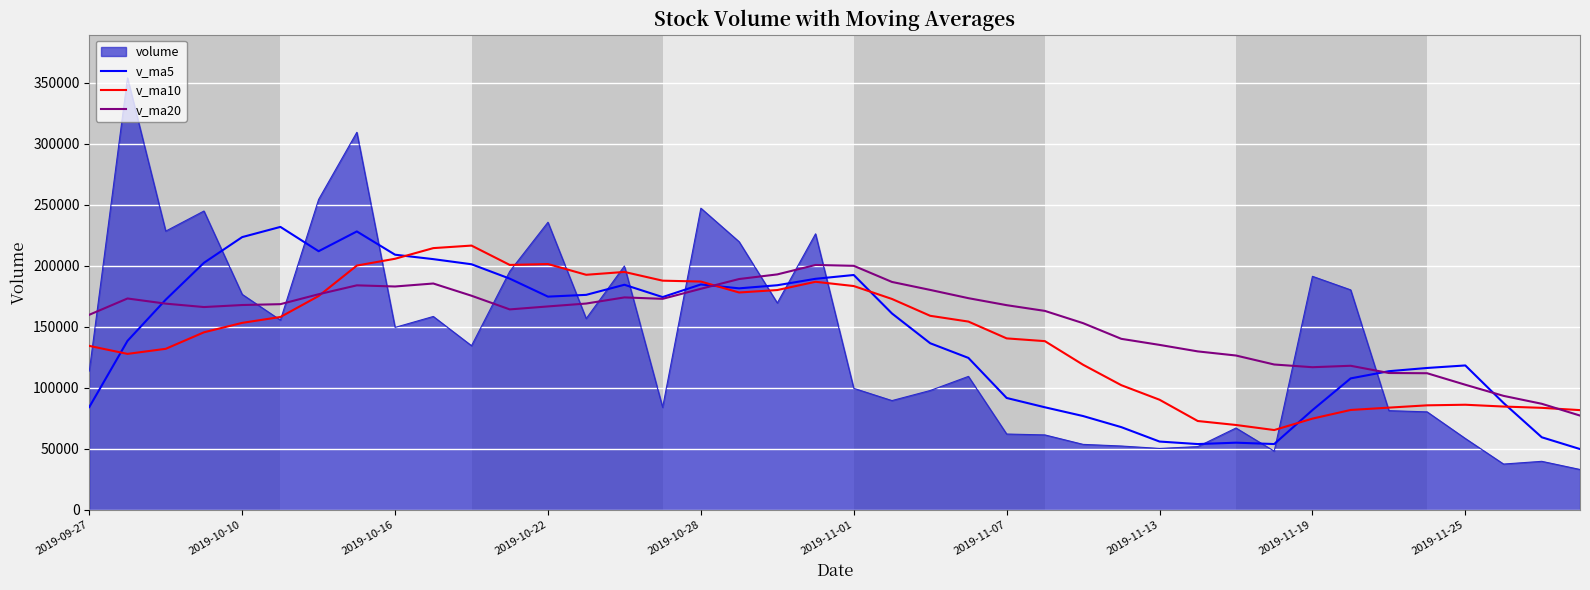

What is the maximum value for volume?

353959.5